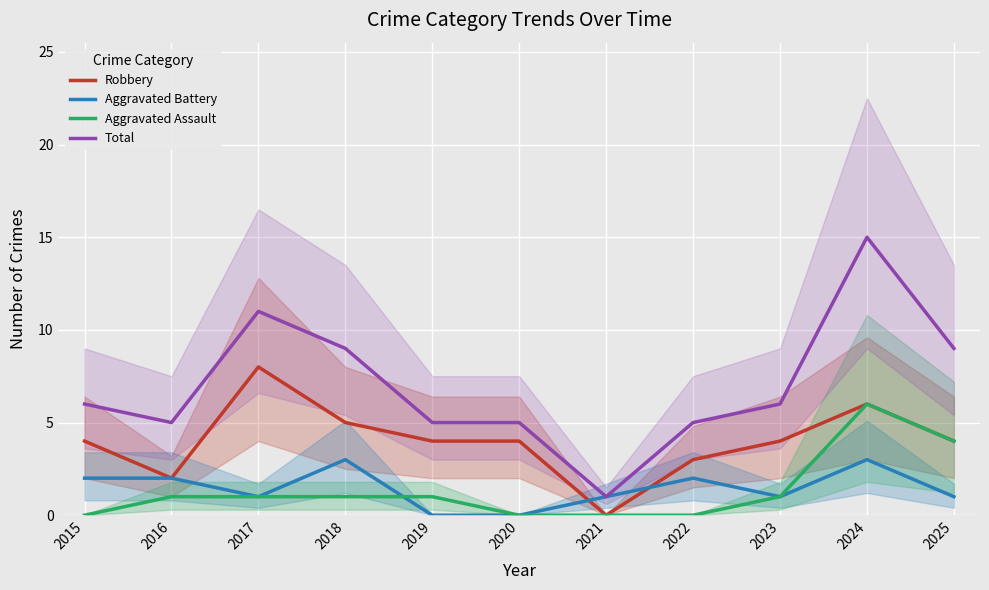

List the series in order of their peak value, lowest first.

Aggravated Battery, Aggravated Assault, Robbery, Total